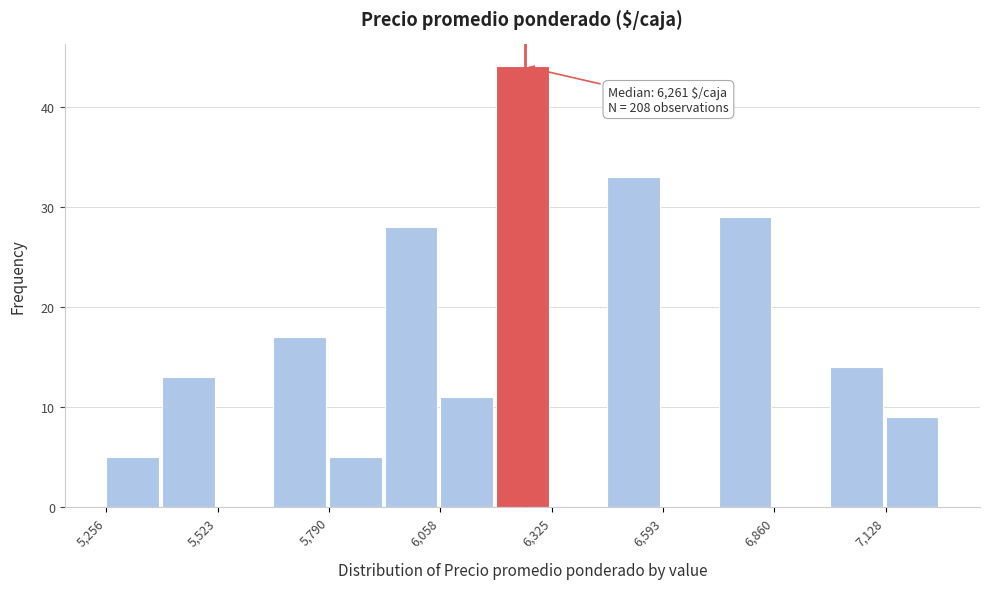

Around what value on the x-axis is the tallest bar? Give the approximate position of its centre, as read against the axis.

6250